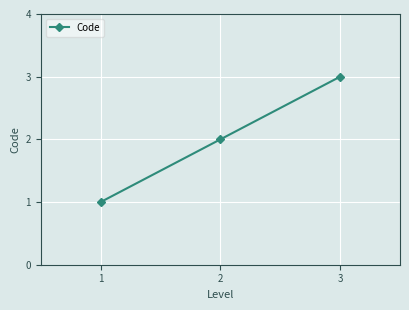

Does the chart display data point markers on the line(s)?

Yes